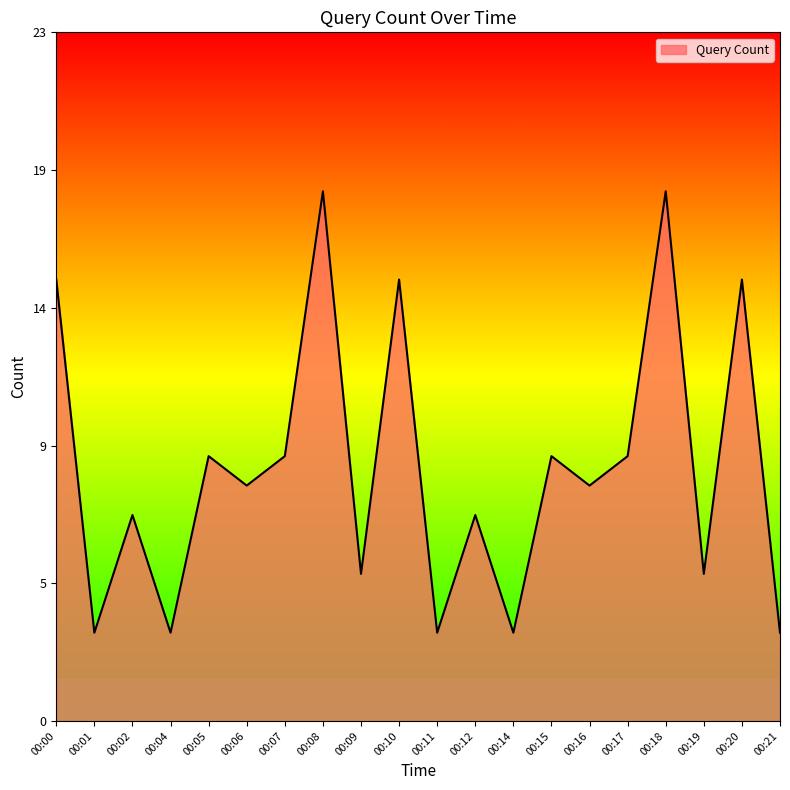

List the labels in order of value, largest first.

00:08, 00:18, 00:00, 00:10, 00:20, 00:05, 00:07, 00:15, 00:17, 00:06, 00:16, 00:02, 00:12, 00:09, 00:19, 00:01, 00:04, 00:11, 00:14, 00:21